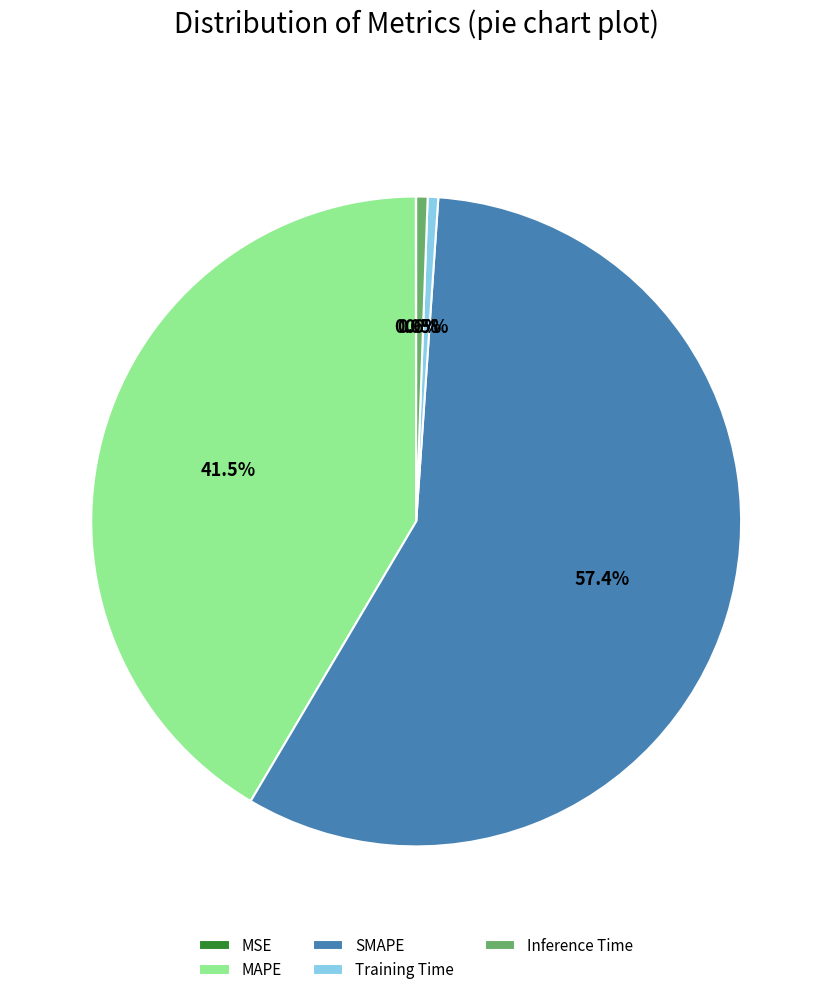

Which category has the biggest portion of the pie?

SMAPE